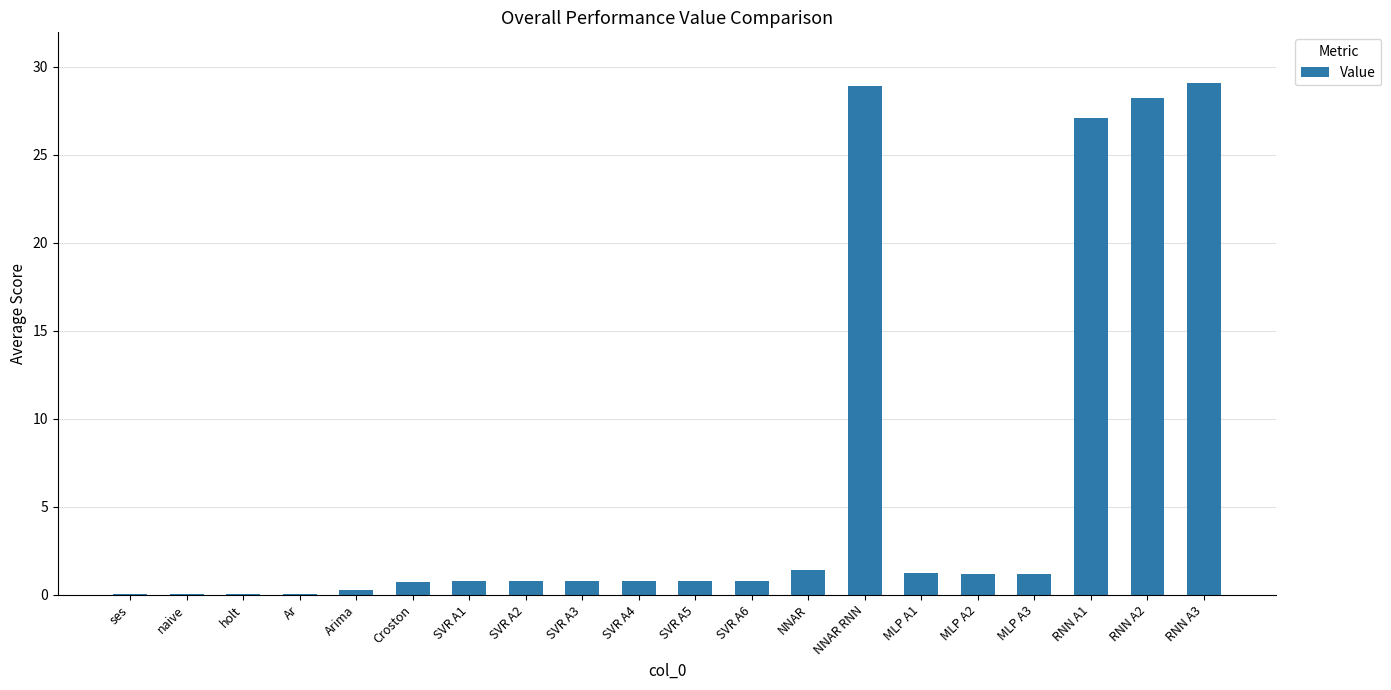

What is the change in value from SVR A4 to NNAR RNN?

+28.1